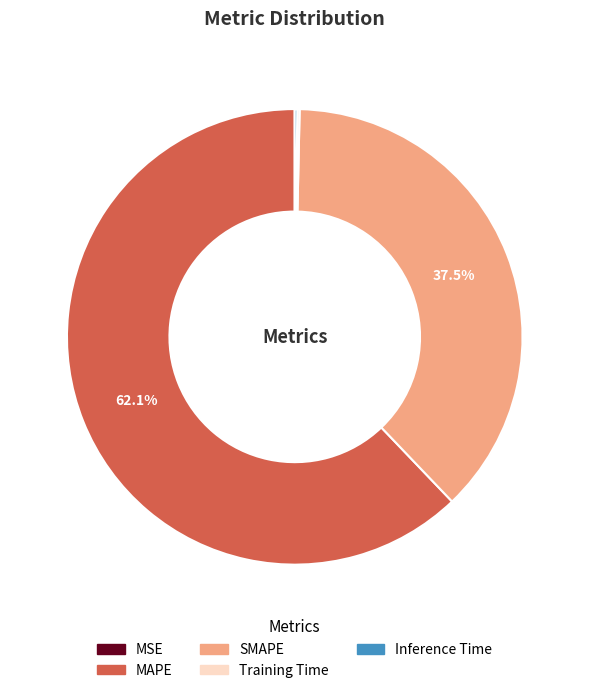

Which category has the biggest portion of the pie?

MAPE